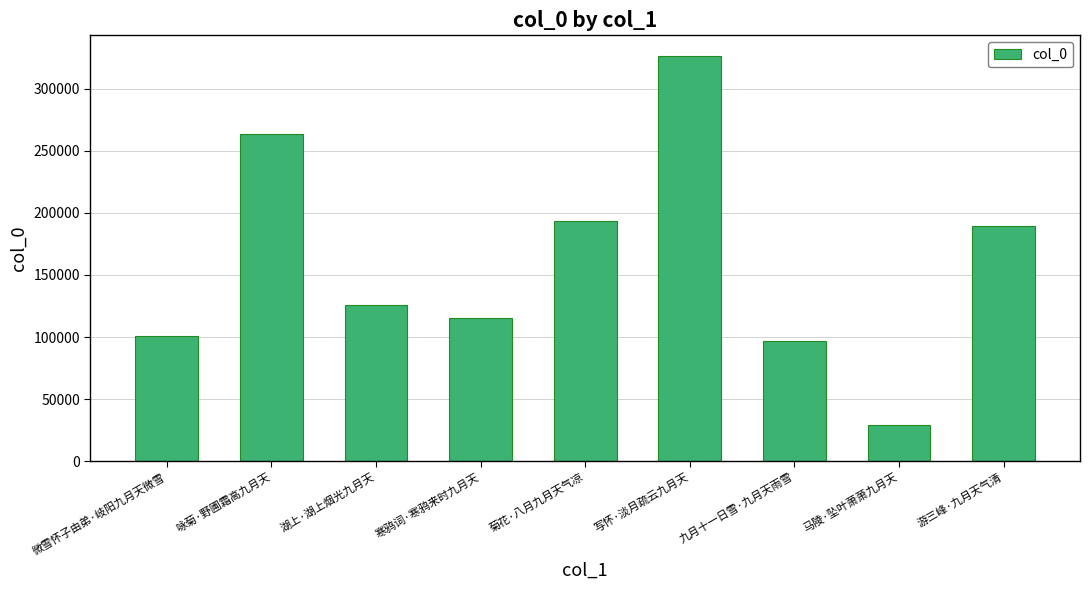

Reading left to right, what are all the values shown in this chart?

微雪怀子由弟·岐阳九月天微雪=101184	咏菊·野圃霜高九月天=263053	湖上·湖上烟光九月天=125503	寒鸦词·寒鸦来时九月天=115597	菊花·八月九月天气凉=193801	写怀·淡月疏云九月天=326492	九月十一日雪·九月天雨雪=96650	马陵·坠叶萧萧九月天=29384	游三峰·九月天气清=189399